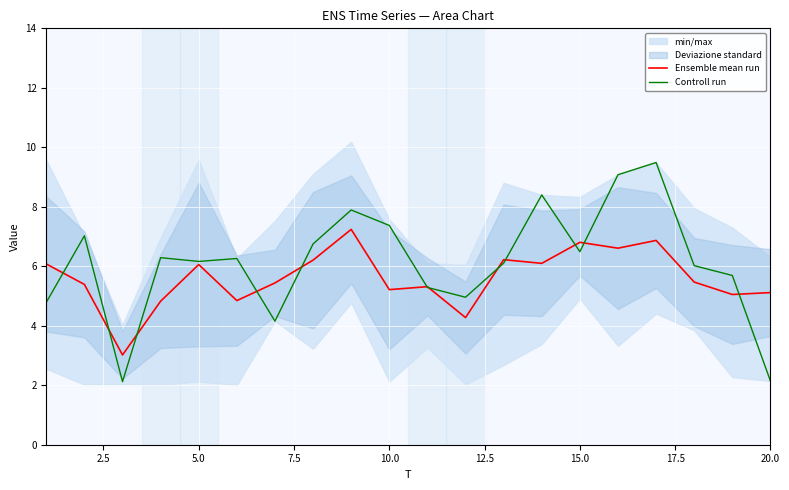

The Controll run series shows 6.2 at 5.0. True or false?

True